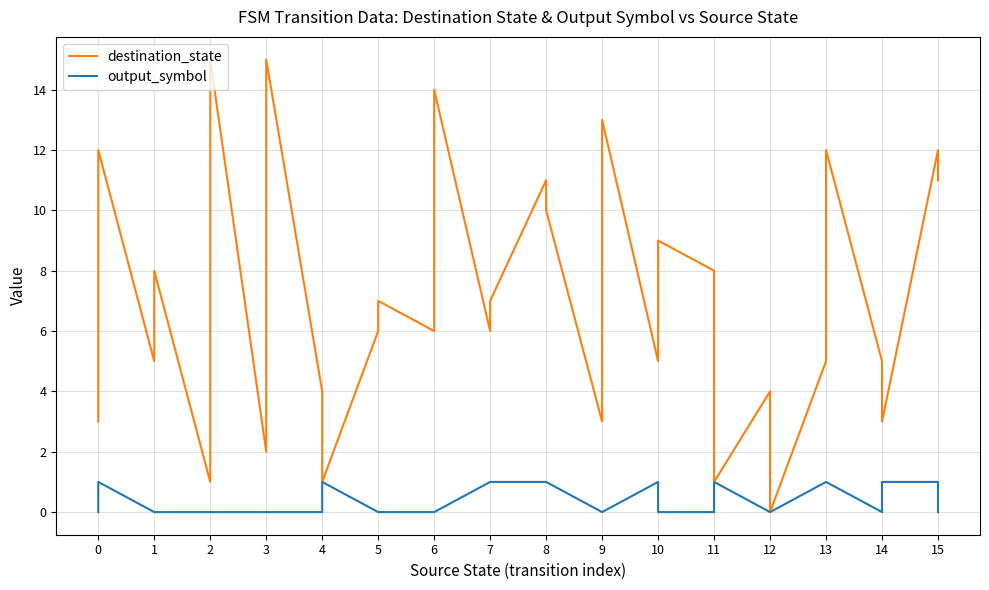

Rank the categories by output_symbol value from highest to lowest.

0, 4, 7, 7, 8, 8, 10, 11, 13, 13, 14, 15, 0, 1, 1, 2, 2, 3, 3, 4, 5, 5, 6, 6, 9, 9, 10, 11, 12, 12, 14, 15